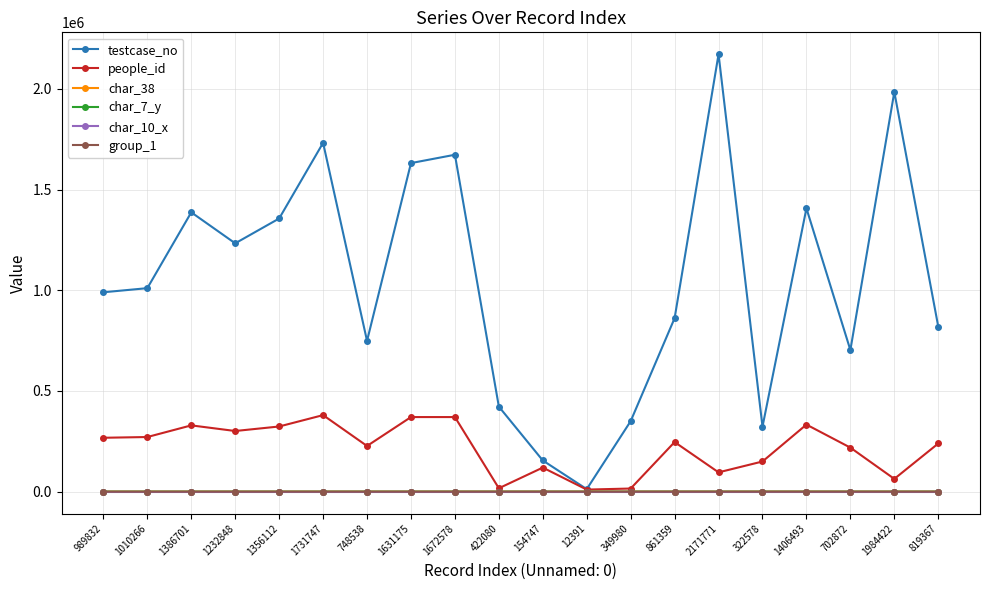

What is the difference between the people_id values at 1672578 and 322578?

220578